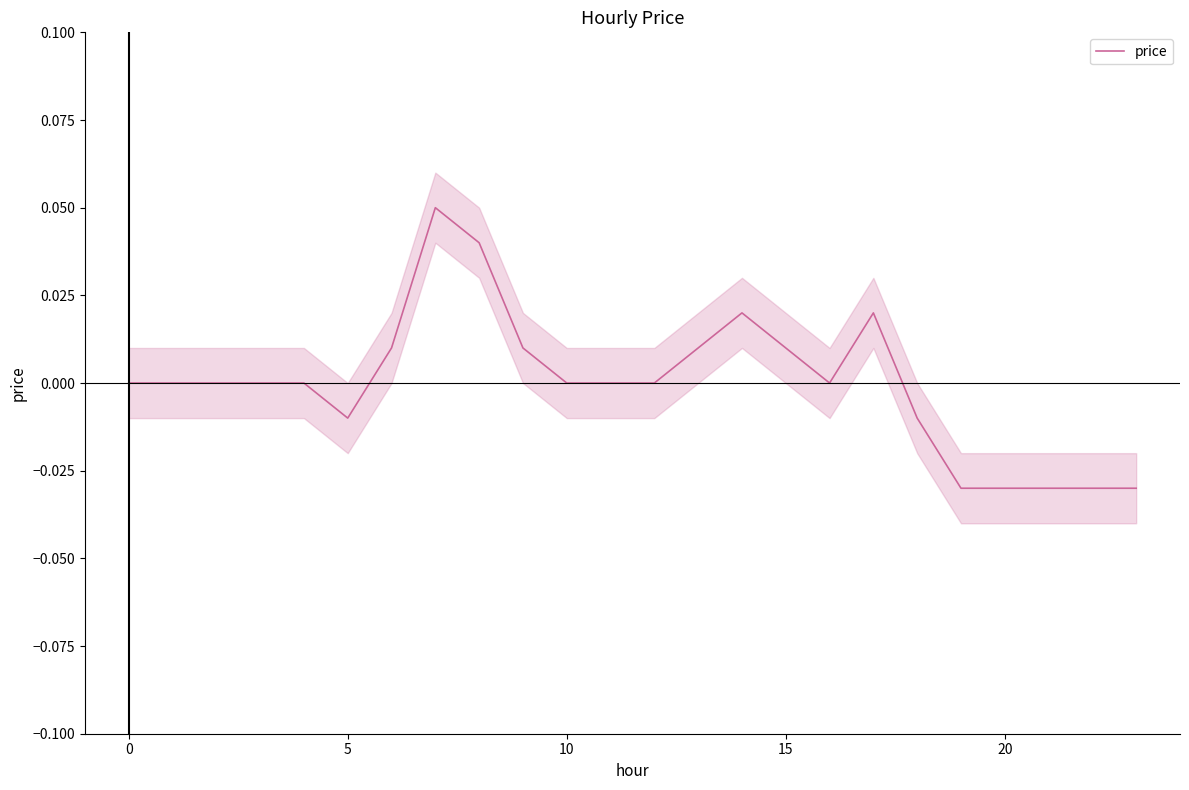

How many lines are shown in the chart?

1